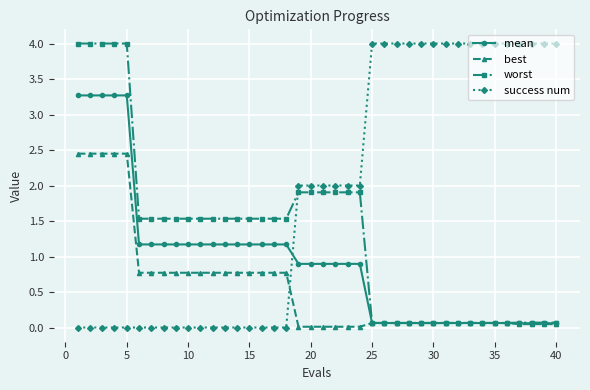

What is the value of the worst point at the 40th from the left?

0.1